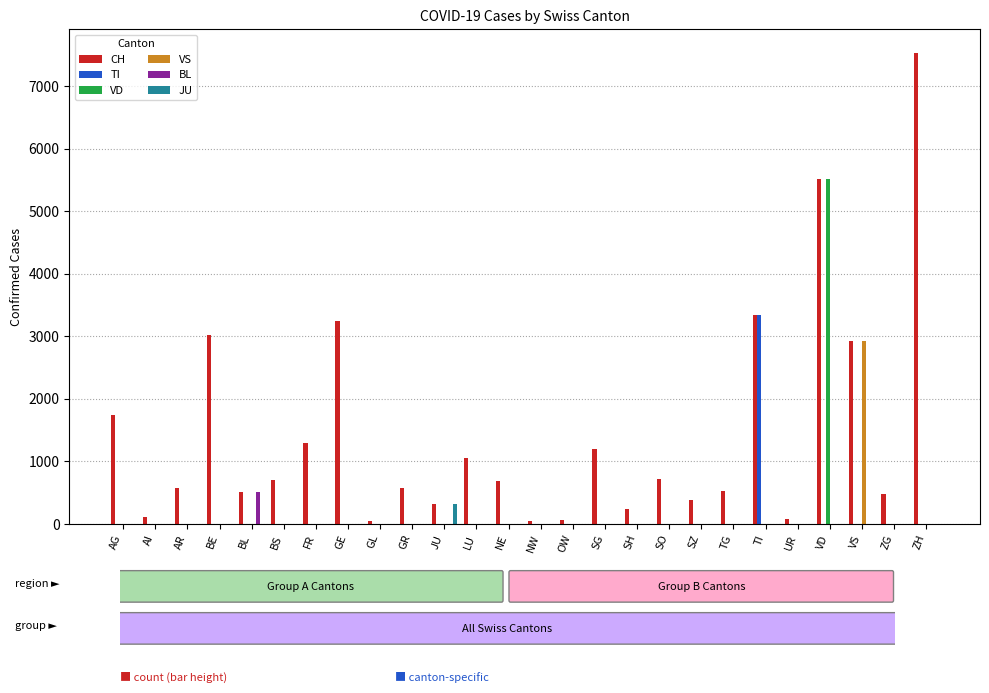

What is the maximum value for TI?

3338